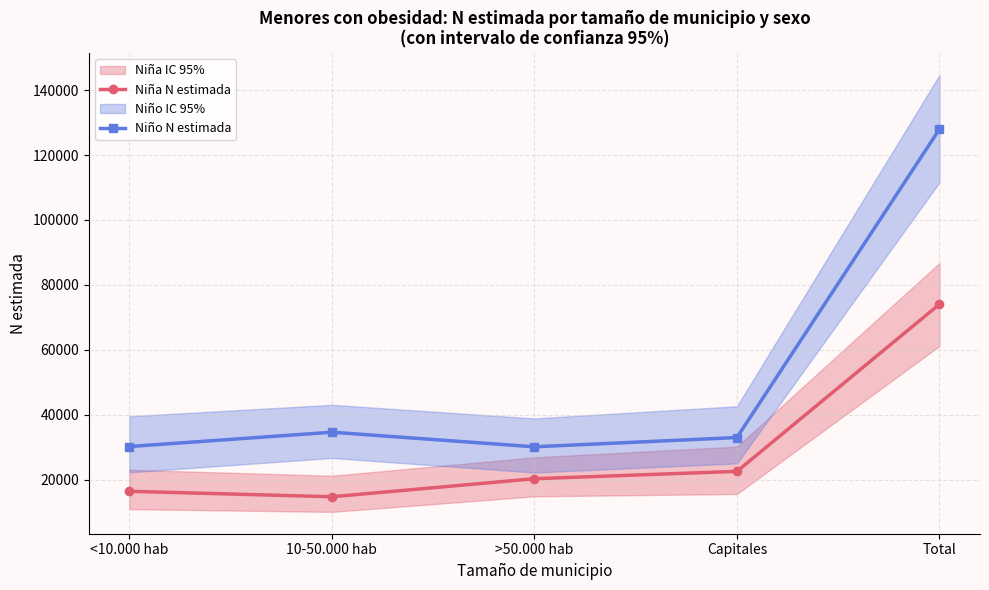

True or false: Niño N estimada and Niña N estimada intersect in this chart.

False